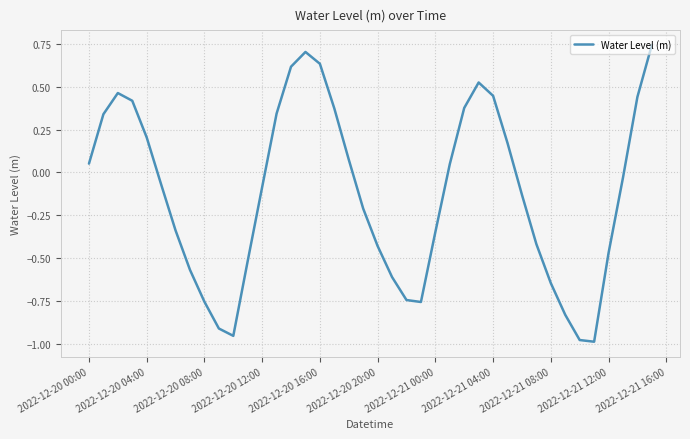

What is the difference between the maximum and minimum values?

1.7